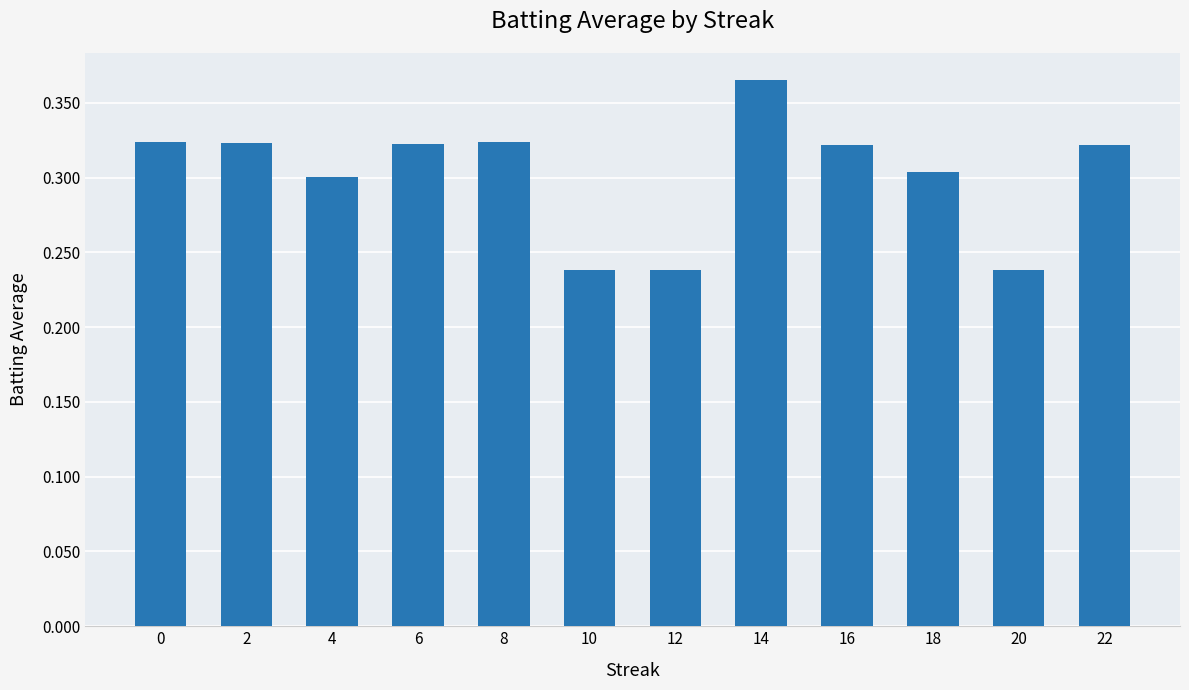

What is the sum of all values?

3.6